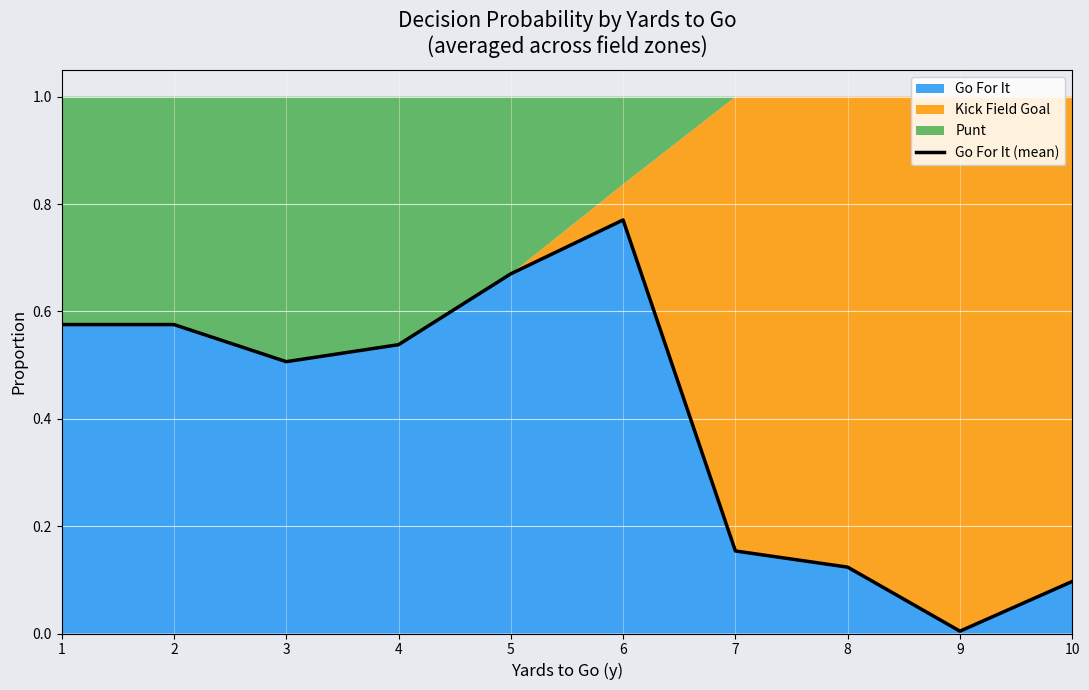

What is the difference between the maximum and second lowest values?

0.7